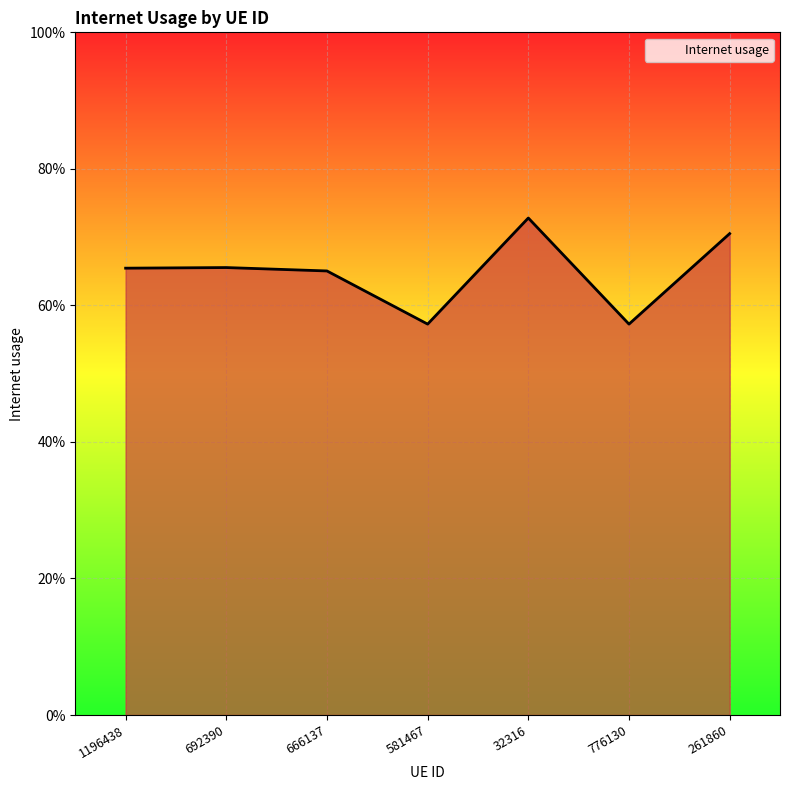

True or false: the data shows 1.0 at 776130.

False